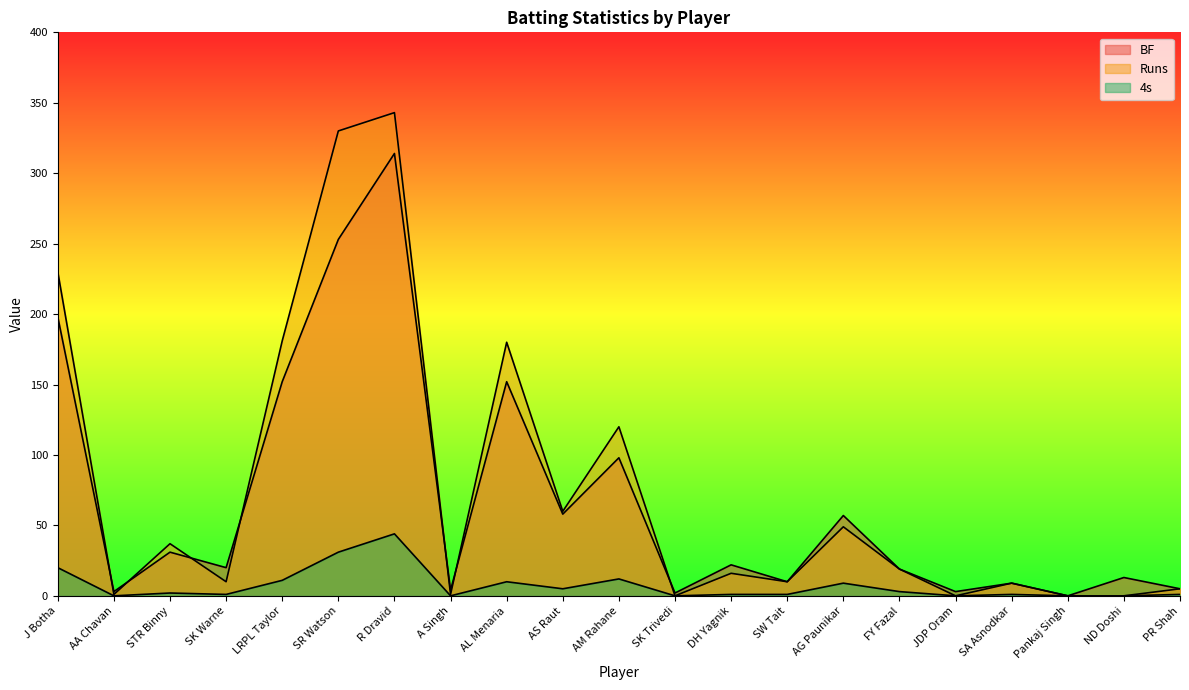

True or false: Runs and 4s cross at least once.

False